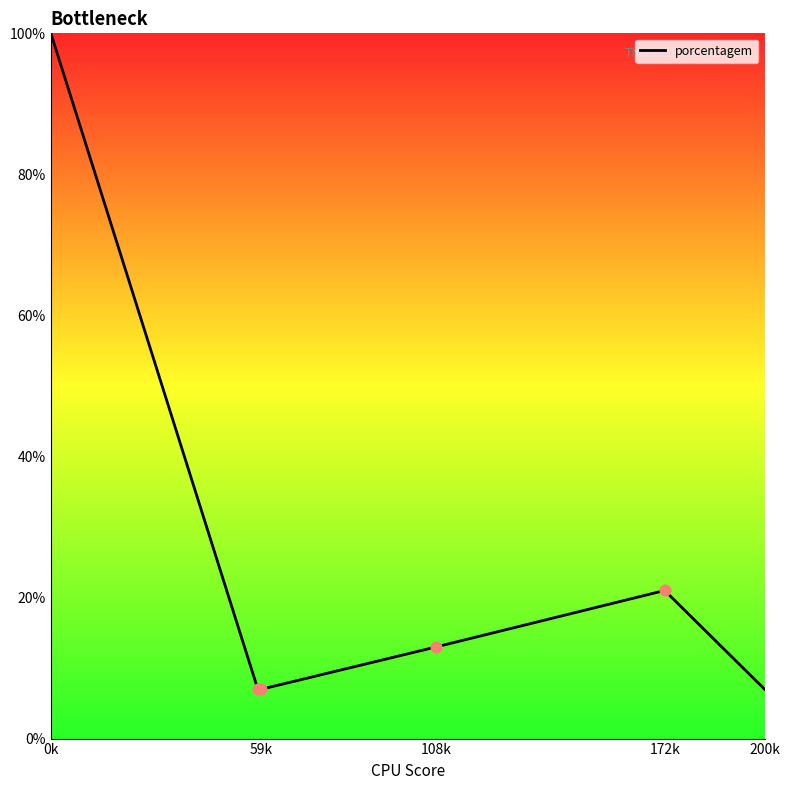

What is the minimum value shown in the chart?

7